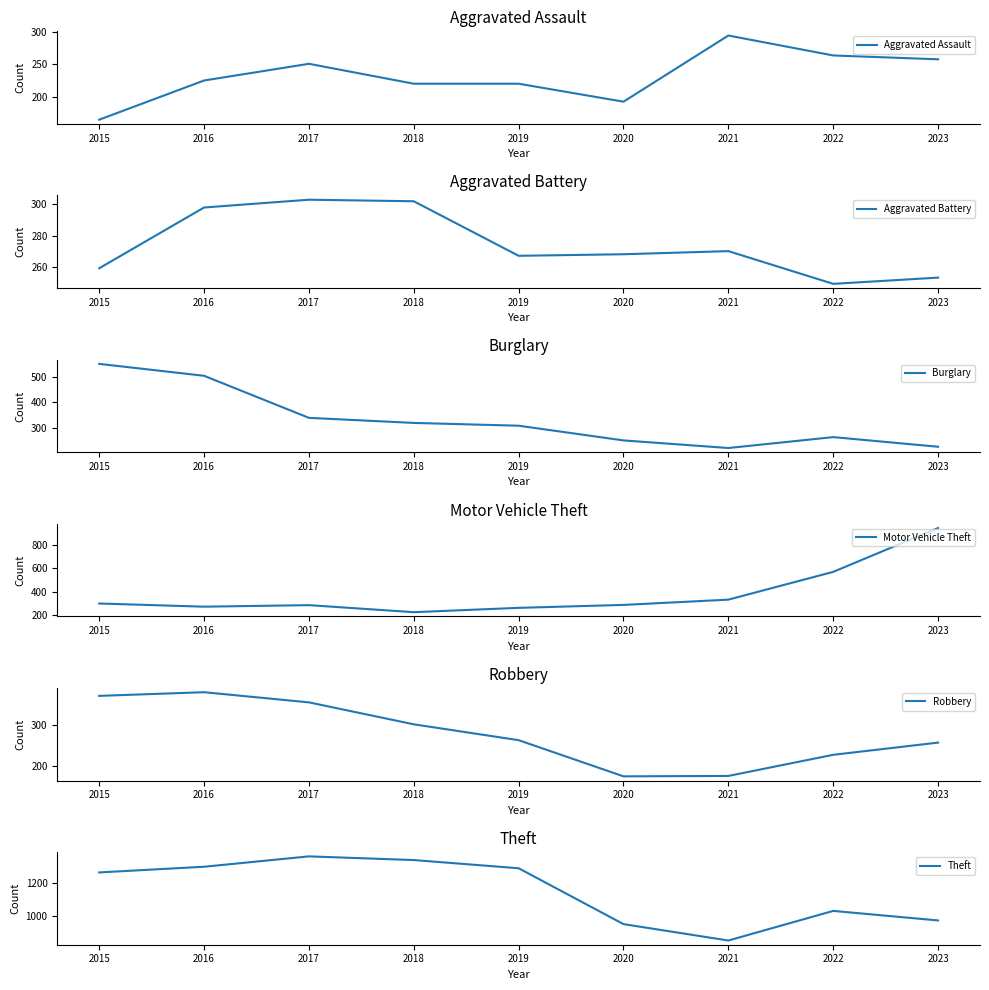

Reading left to right, what are all the values shown in this chart?

Aggravated Assault: 164	225	251	220	220	192	295	264	258
Aggravated Battery: 259	298	303	302	267	268	270	249	253
Burglary: 552	505	339	319	308	250	220	263	225
Motor Vehicle Theft: 299	272	285	225	262	287	332	569	943
Robbery: 372	381	356	302	263	174	175	227	257
Theft: 1263	1297	1359	1337	1288	954	856	1033	976